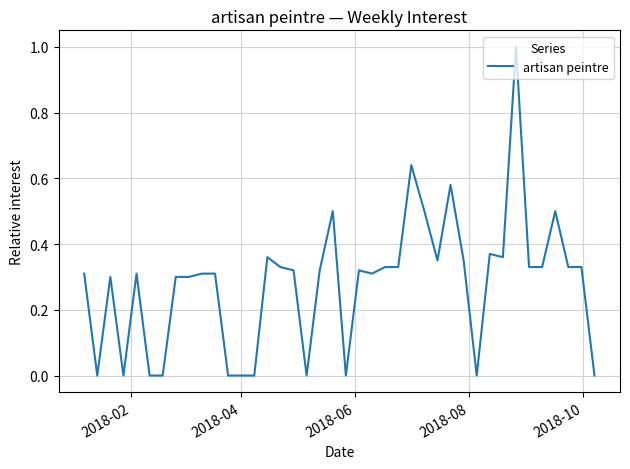

What is the maximum value shown in the chart?

1.0